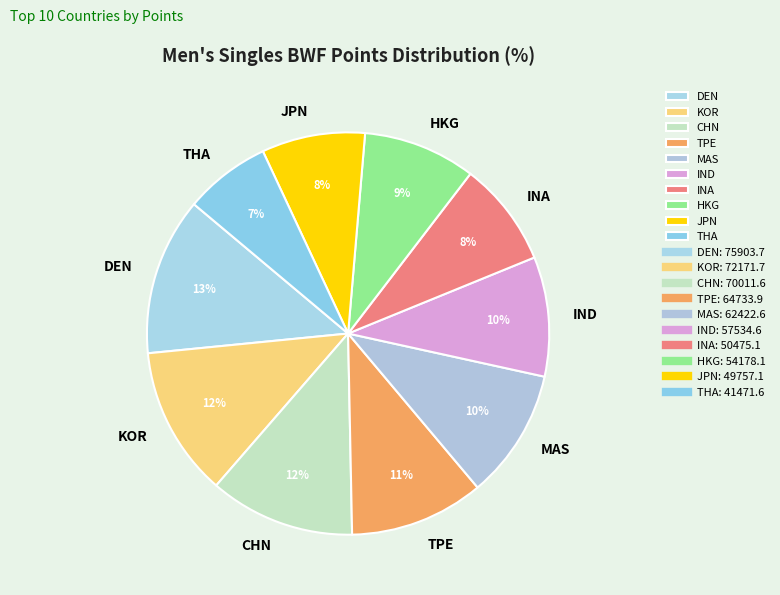

Is the sum of IND and MAS greater than half?

No